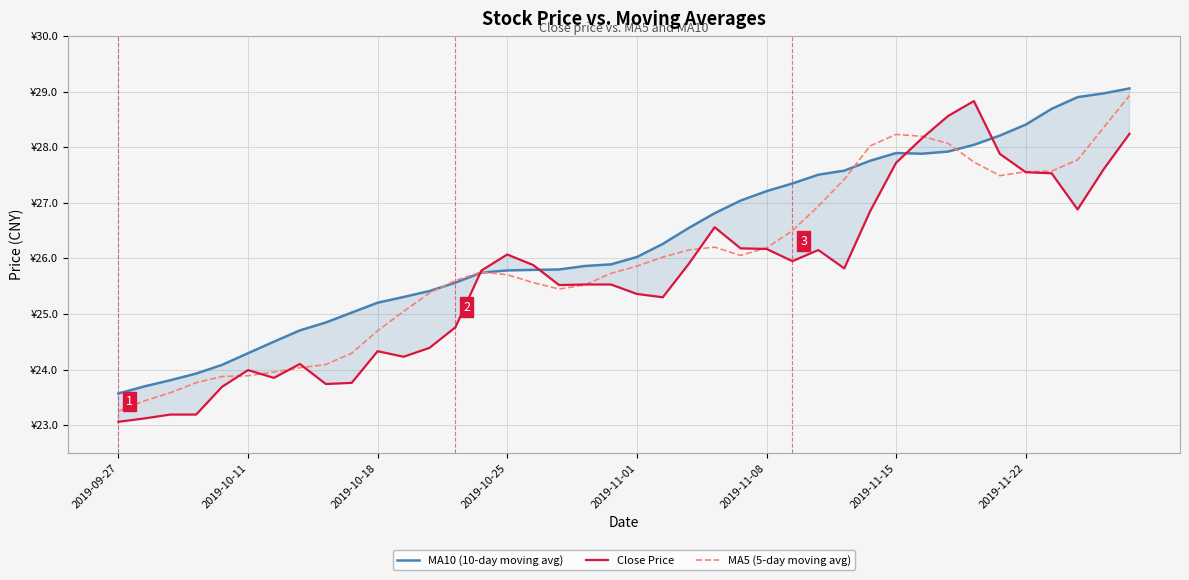

True or false: MA10 (10-day moving avg) and MA5 (5-day moving avg) intersect in this chart.

True